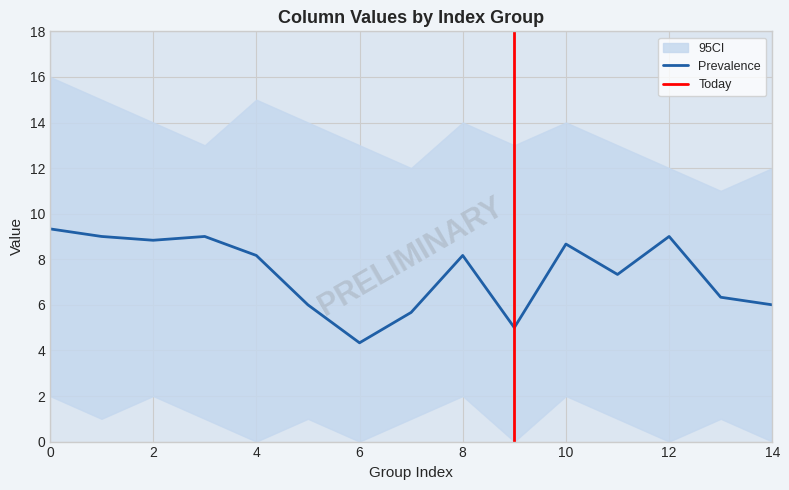

What is the sum of all col_6 values?

110